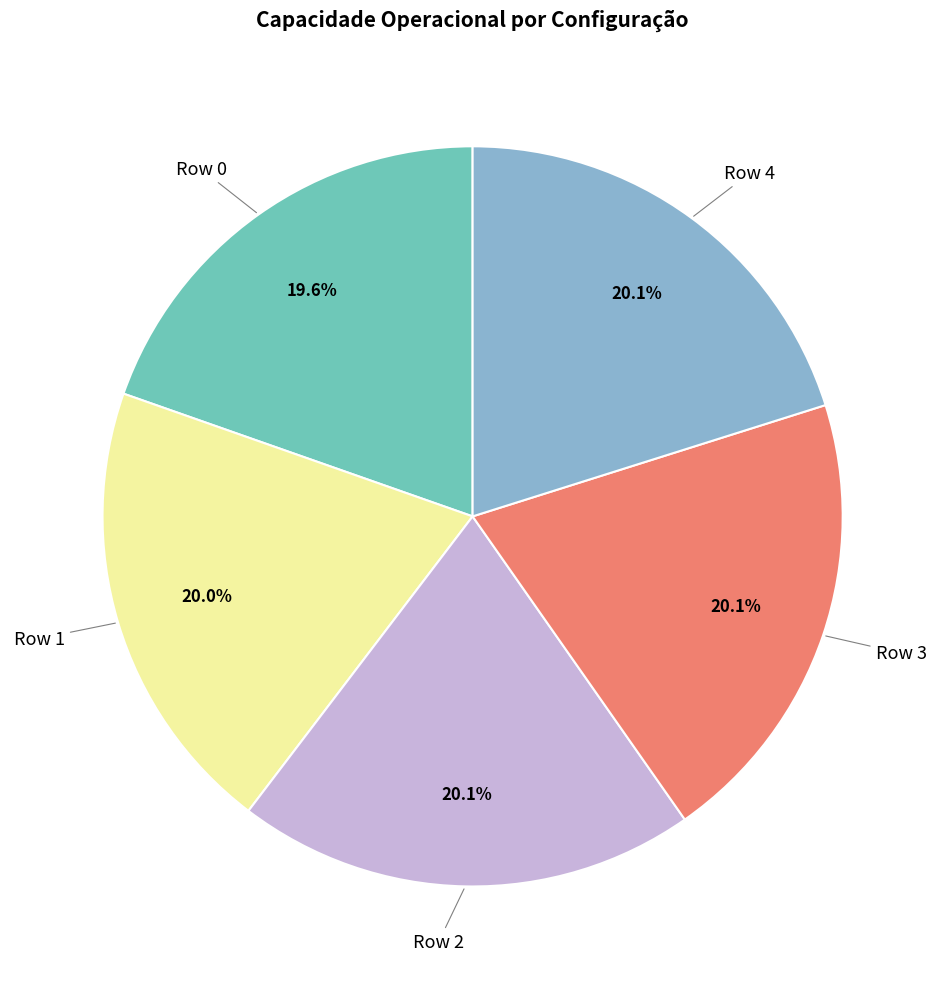

Count the number of slices in the pie.

5